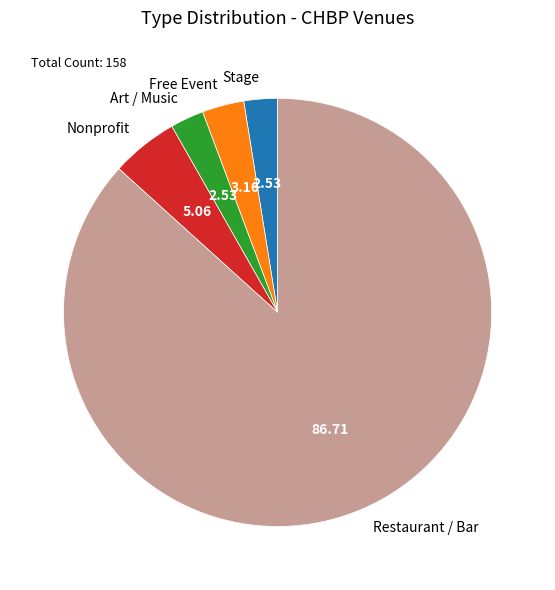

How many segments does this pie chart have?

5